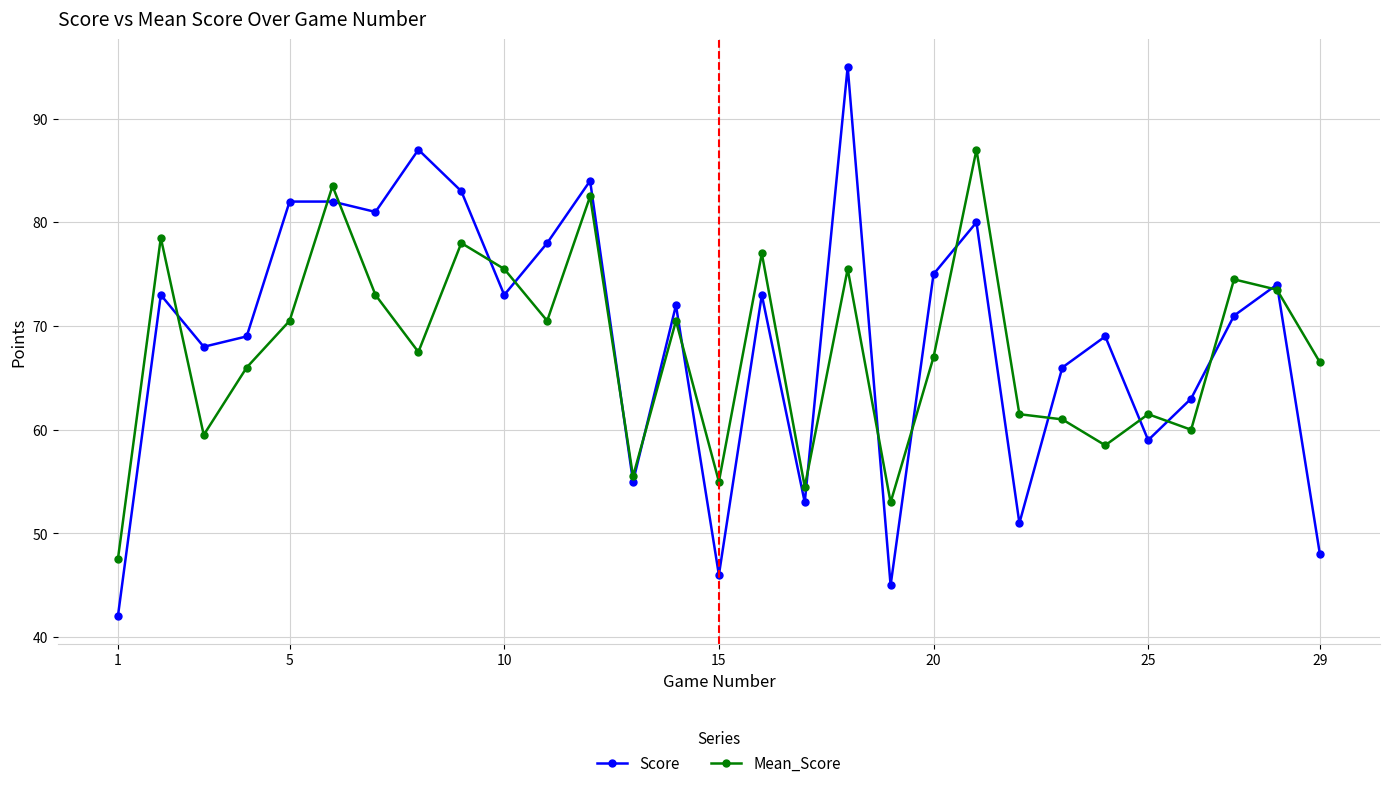

Which series has the widest spread of values?

Score